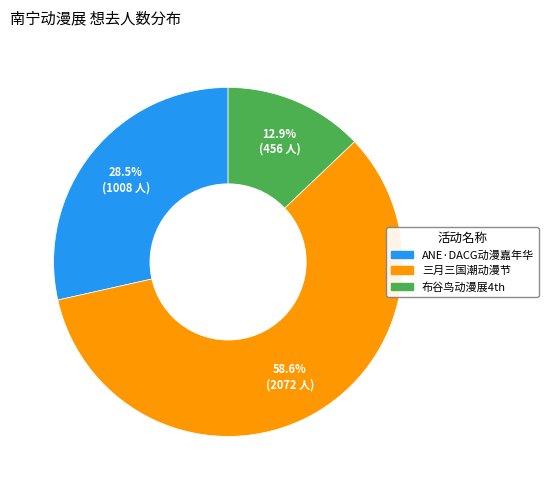

Does any single category account for the majority?

Yes